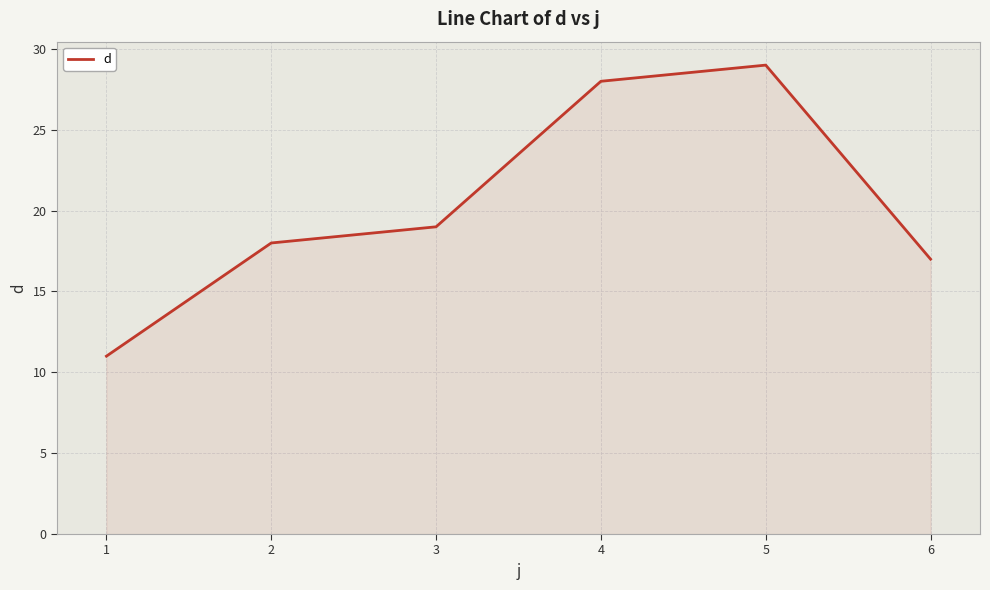

Reading left to right, list all the values displayed in this chart.

11	18	19	28	29	17